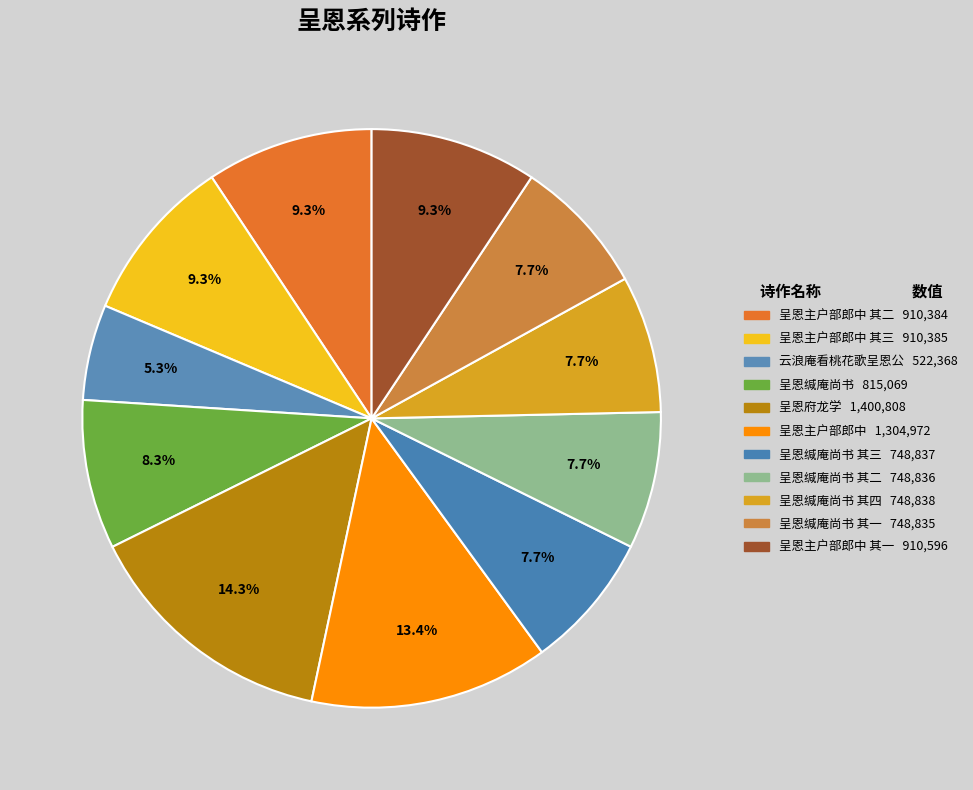

How many segments does this pie chart have?

11